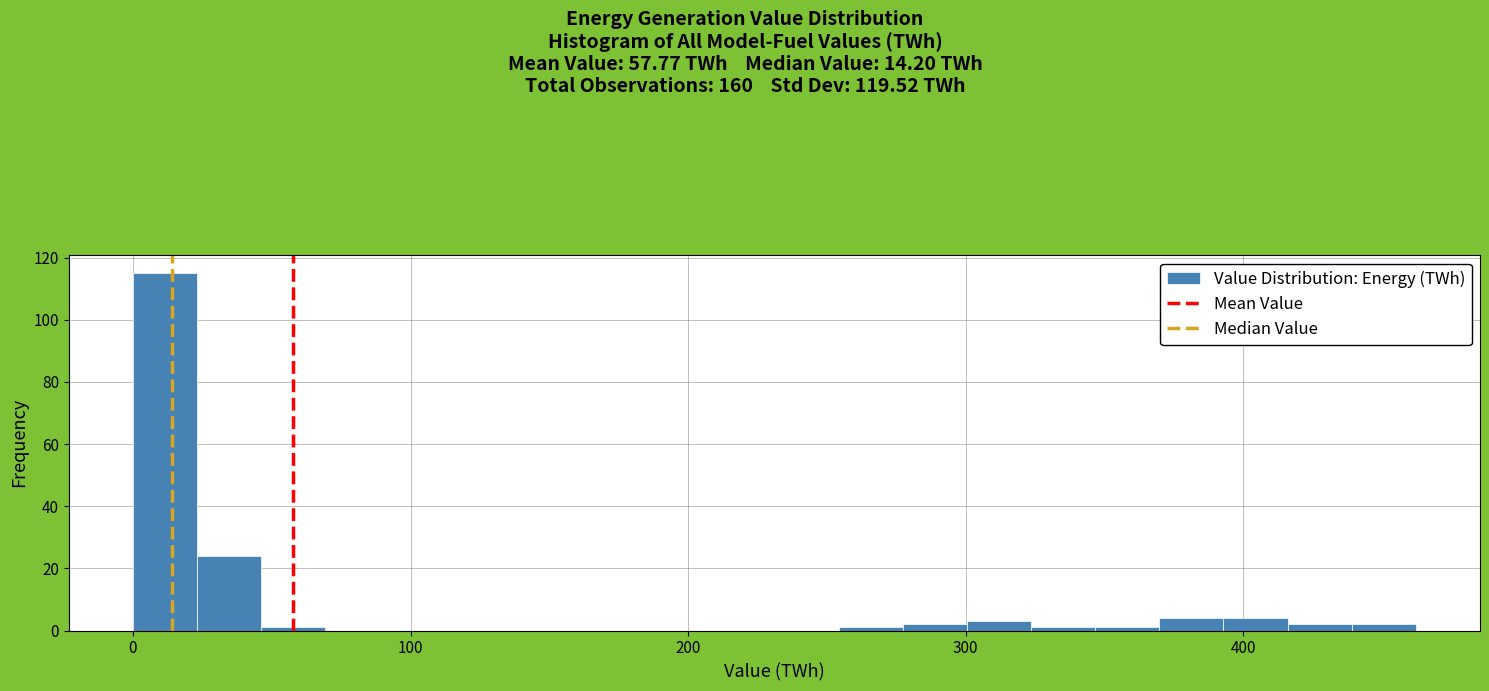

Read against the x-axis, roughly where is the centre of the tallest bar?

10